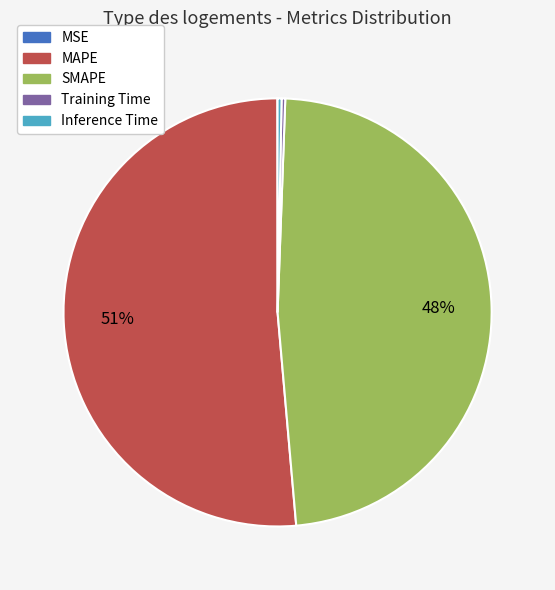

To the nearest percent, what is the average slice percentage?

20%